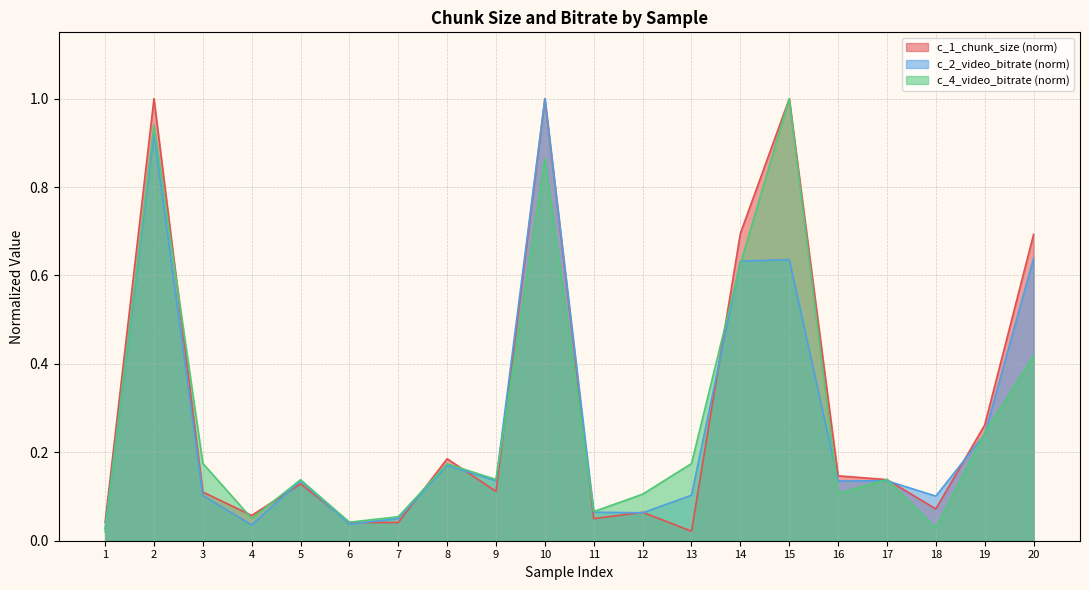

The value of c_1_chunk_size at 8 is 0.1. True or false?

False